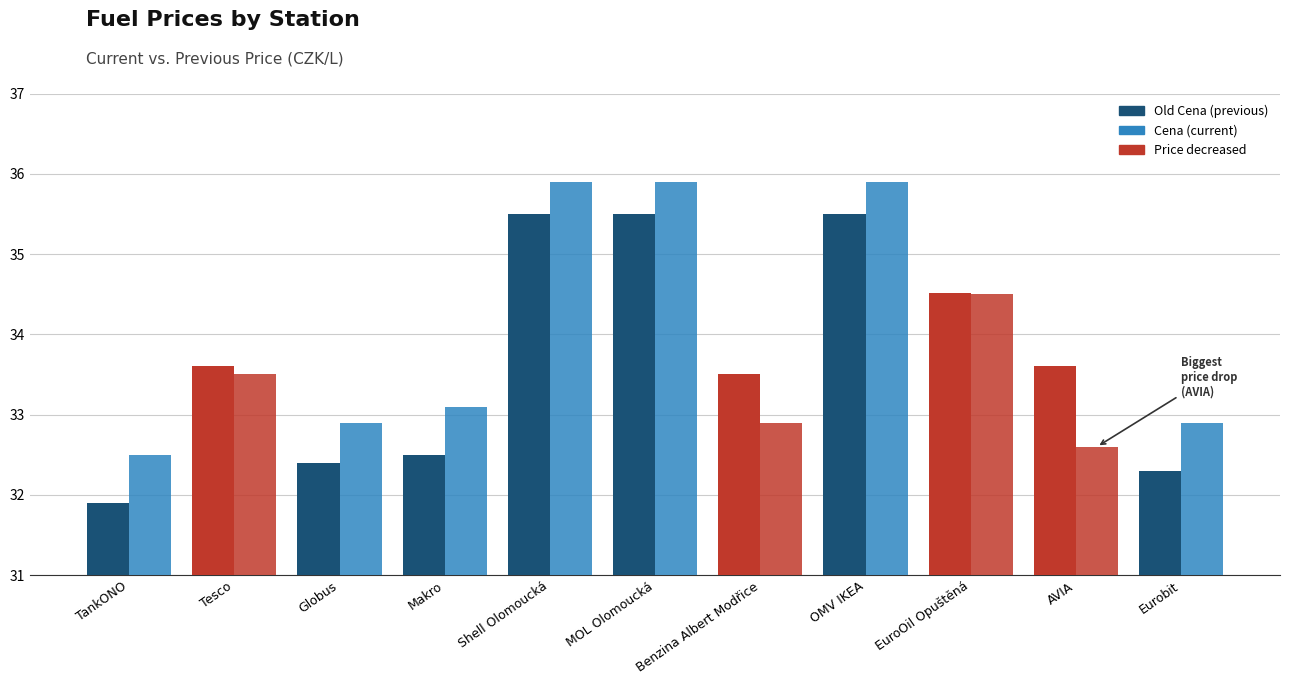

How many series are shown in this chart?

2